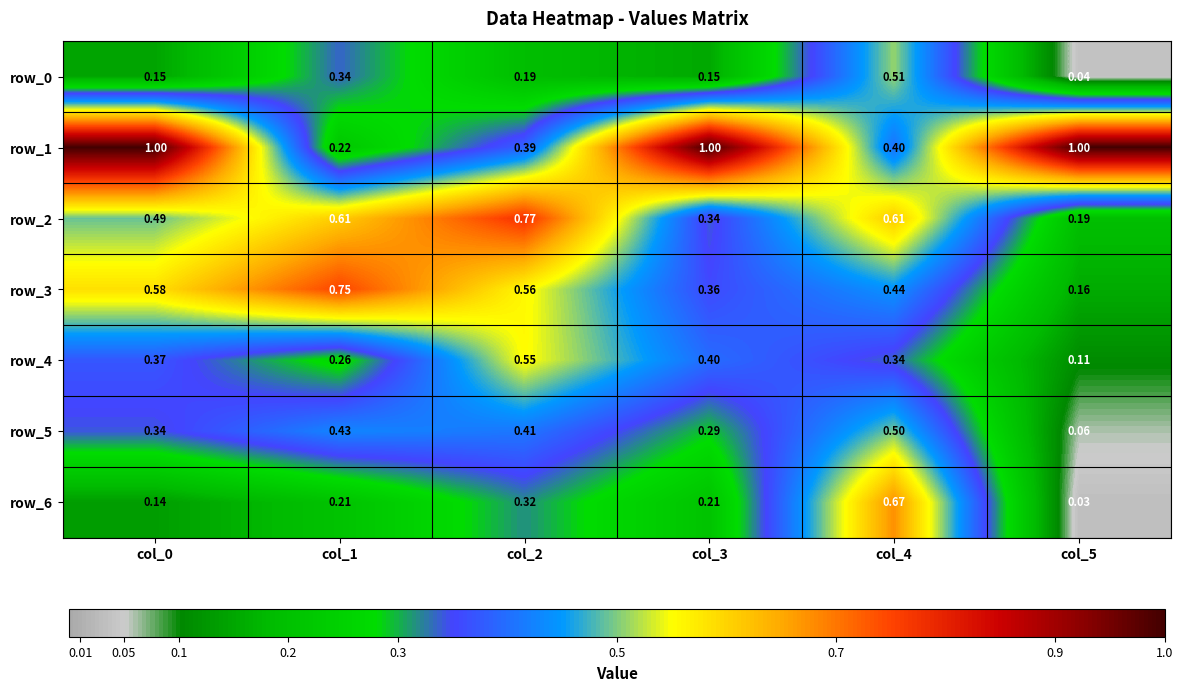

Is the value of row_3 at col_4 greater than the value of row_0 at col_2?

Yes